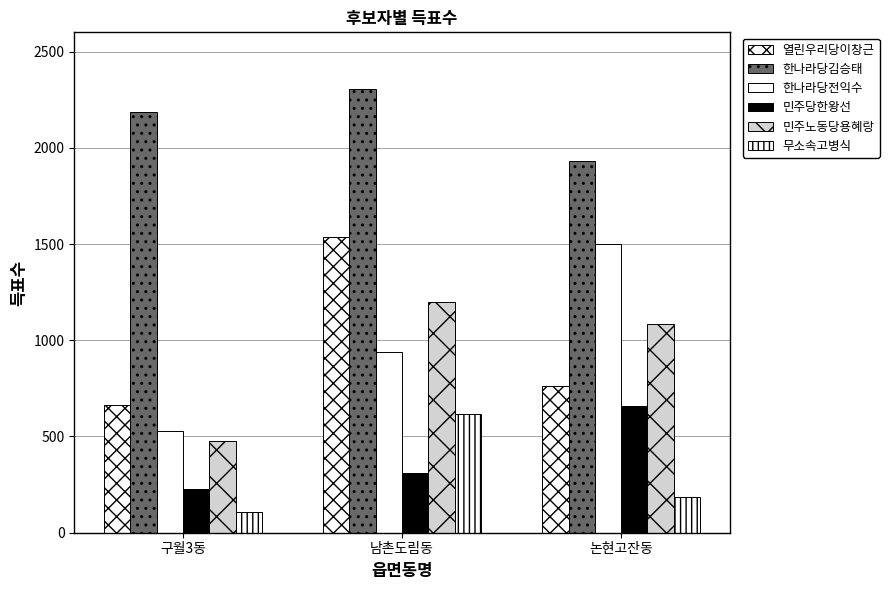

The 민주당한왕선 series shows 225 at 논현고잔동. True or false?

False